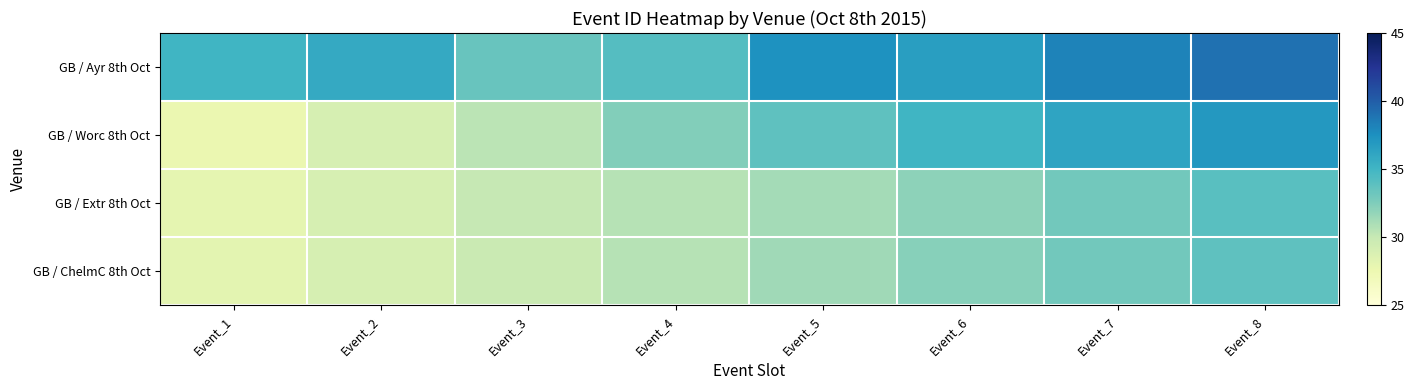

What is the greatest value displayed?

39.0